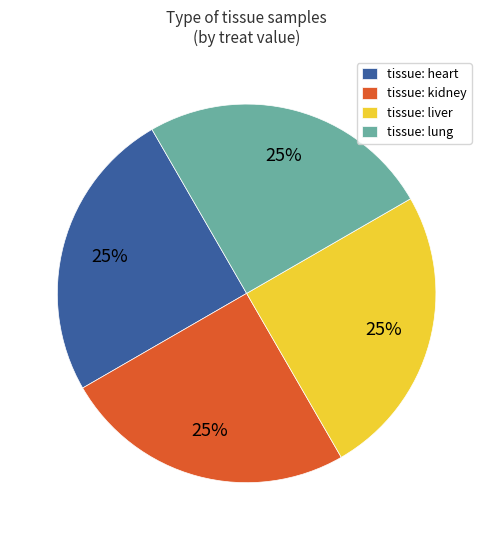

What is the ratio of the value at tissue: liver to the value at tissue: kidney?

1.0